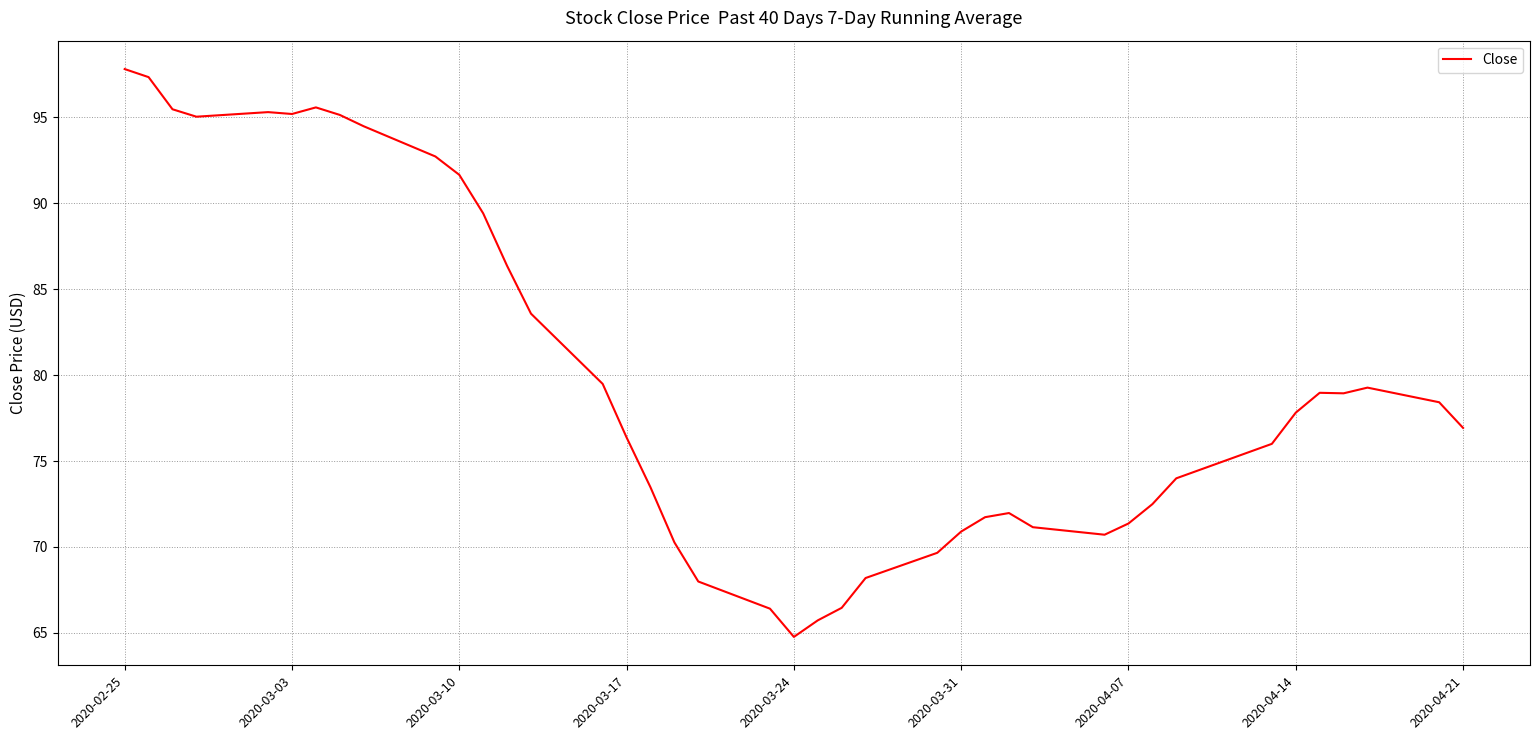

What is the maximum value shown in the chart?

97.8